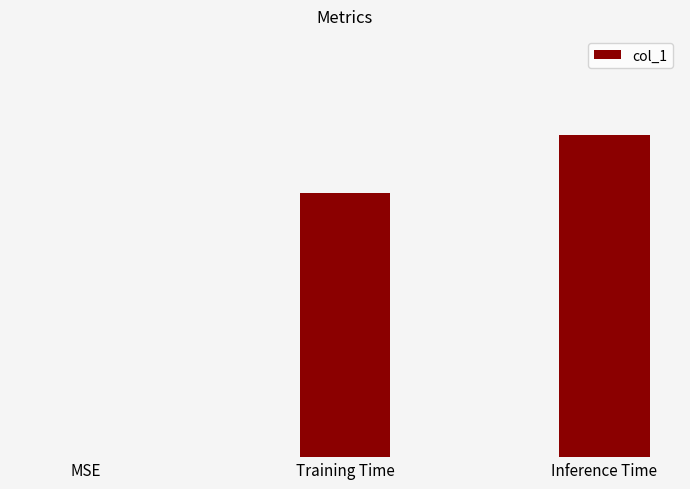

Are the bars horizontal?

No